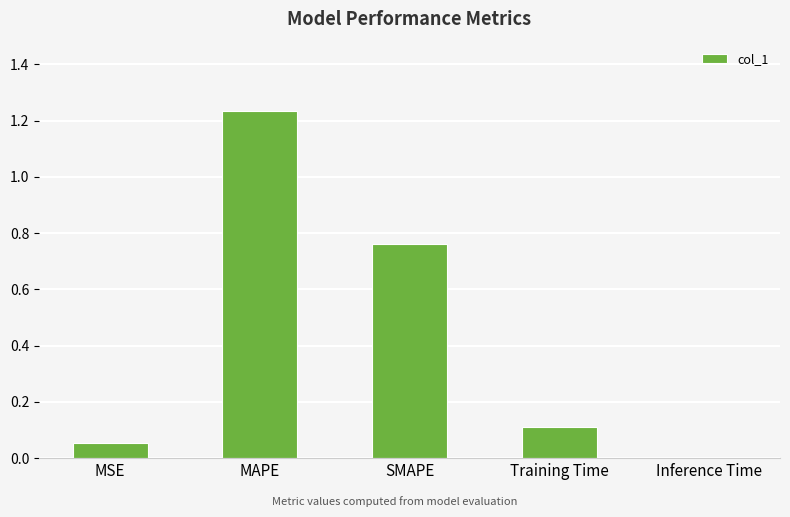

The chart shows a value of 0.0 at Training Time. True or false?

False